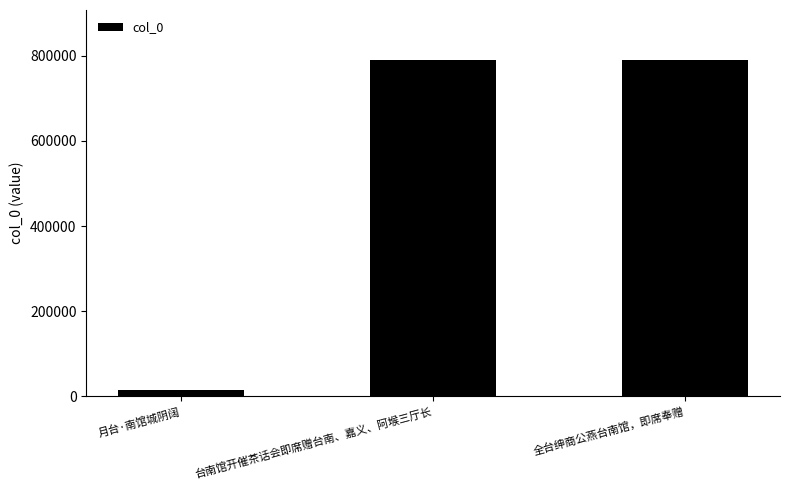

What is the change in value from 台南馆开催茶话会即席赠台南、嘉义、阿堠三厅长 to 全台绅商公燕台南馆，即席奉赠?

+2